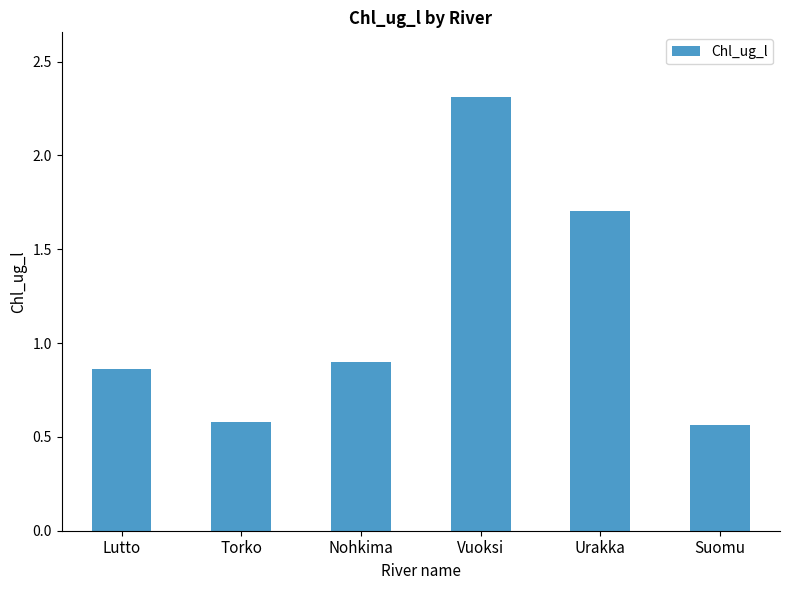

What position from the right is Torko?

5